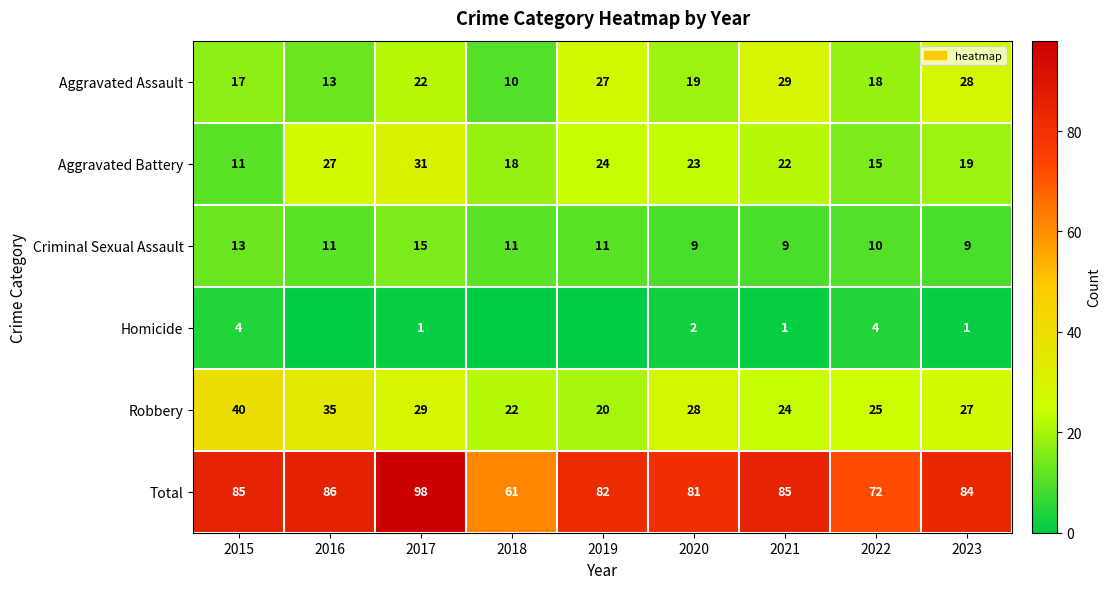

What is the difference between the maximum and minimum values in the Aggravated Assault series?

19